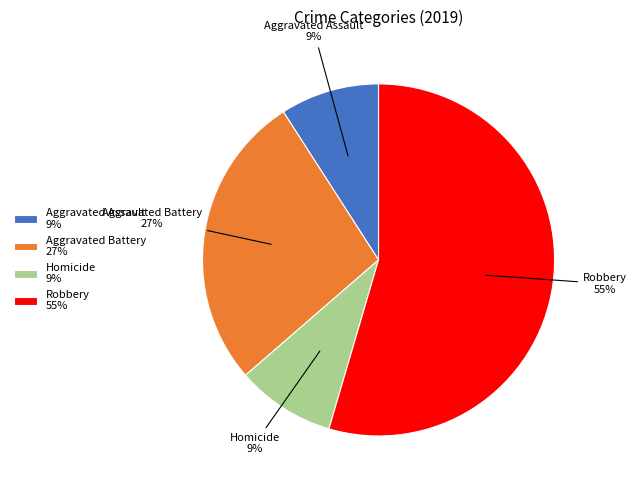

To the nearest percent, what is the average slice percentage?

25%